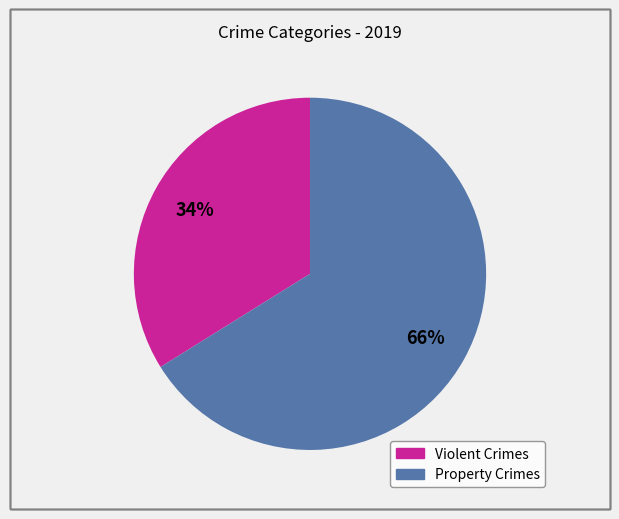

Does any single category account for the majority?

Yes